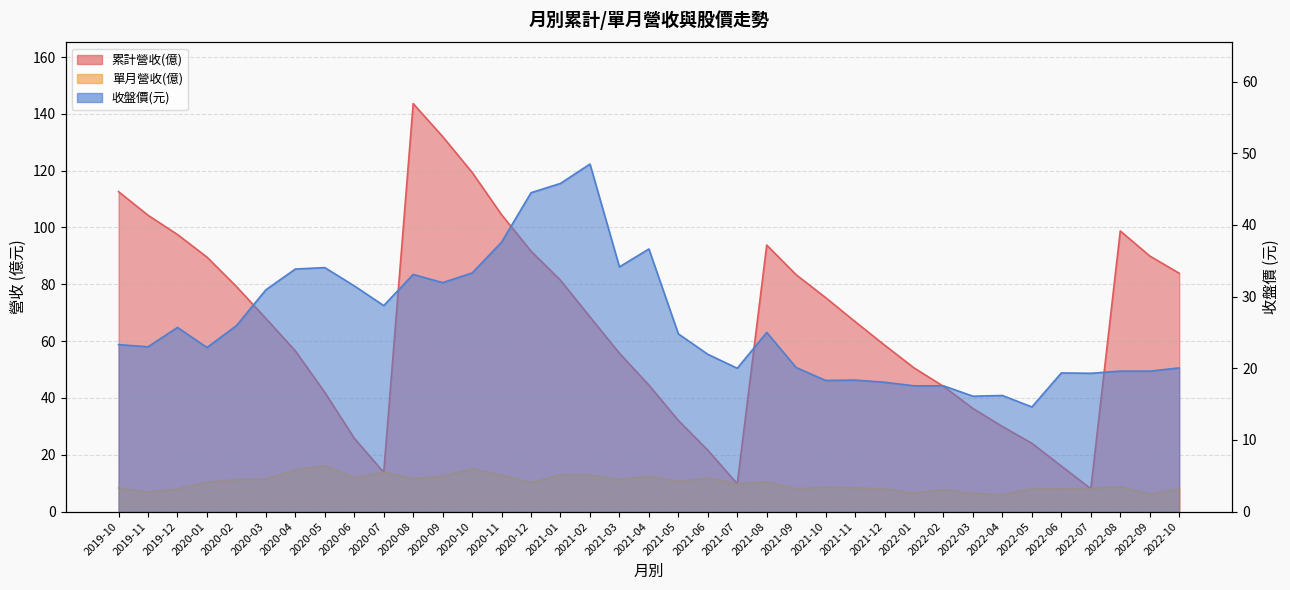

True or false: 累計營收(億) and 單月營收(億) cross at least once.

False